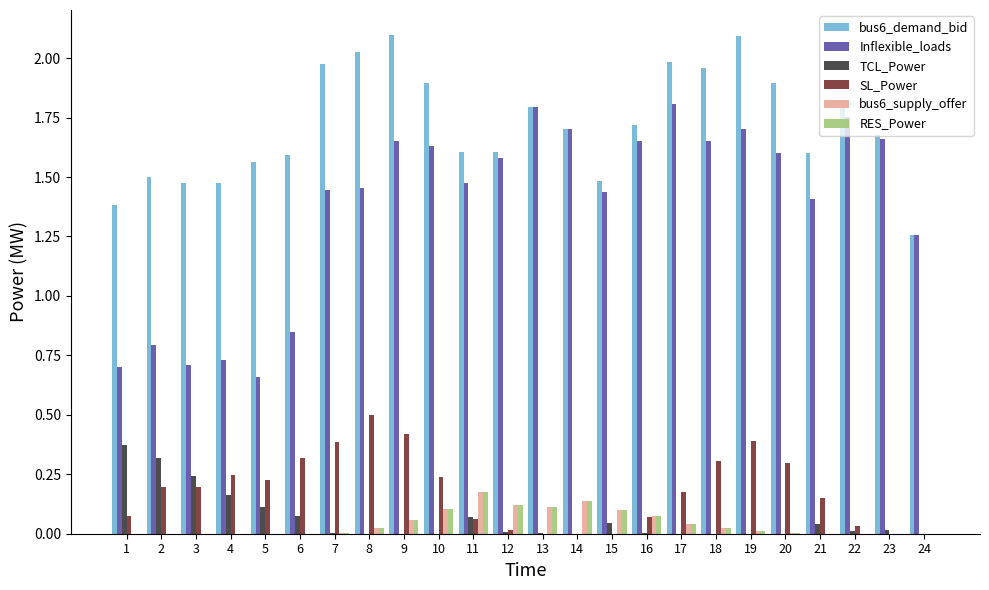

Which series changed the most between 3 and 7?

Inflexible_loads